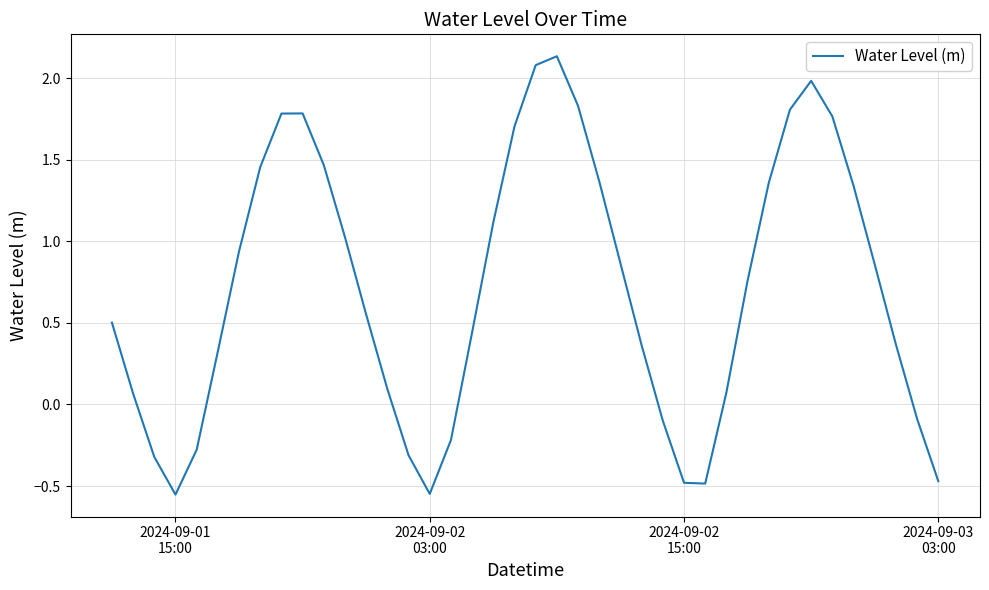

Is this an area chart (filled region under the line)?

No